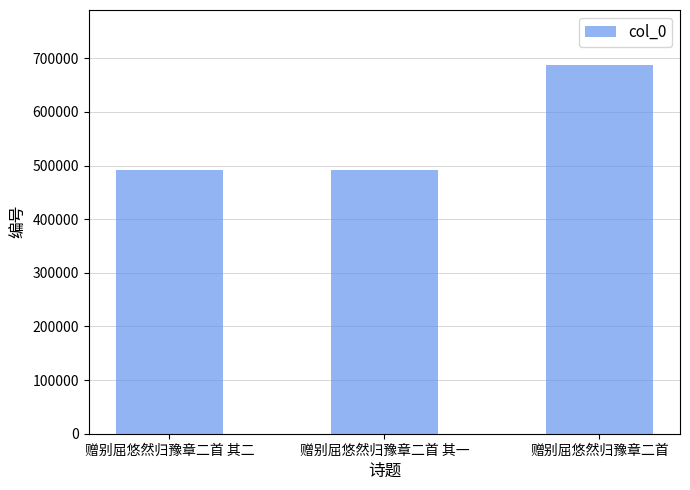

The value at 赠别屈悠然归豫章二首 is 983391. True or false?

False